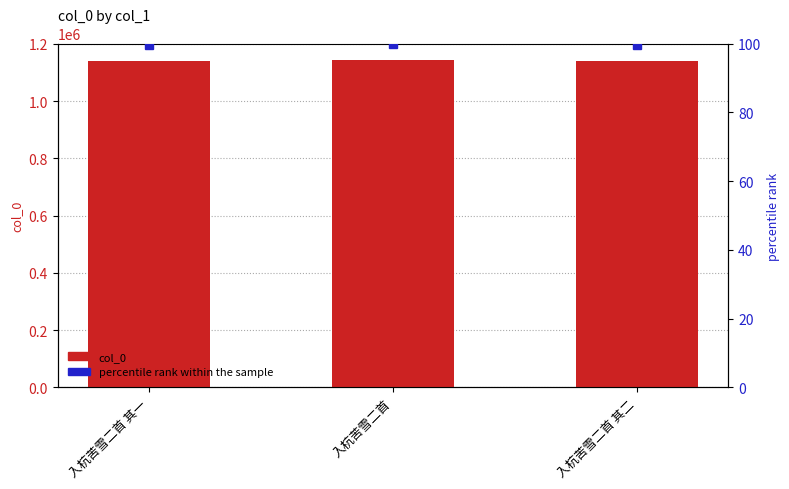

What are all the series names shown in the legend?

col_0, percentile rank within the sample